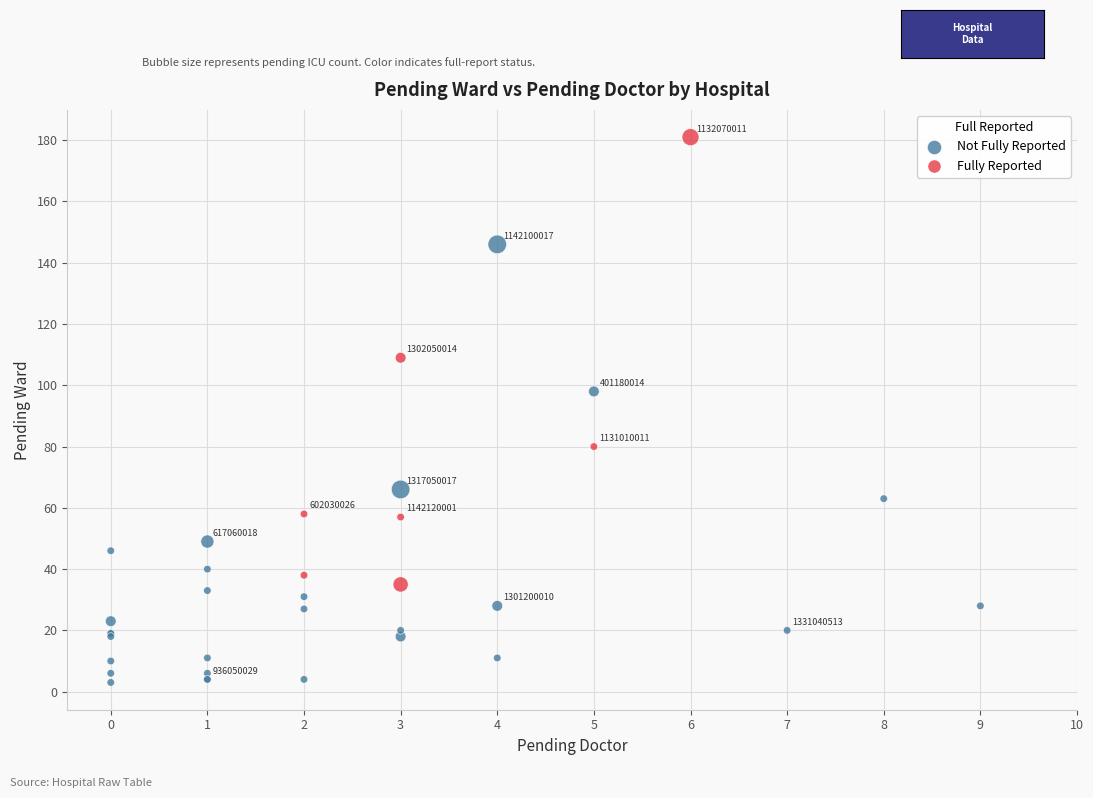

Which series contains the highest Y value?

Fully Reported